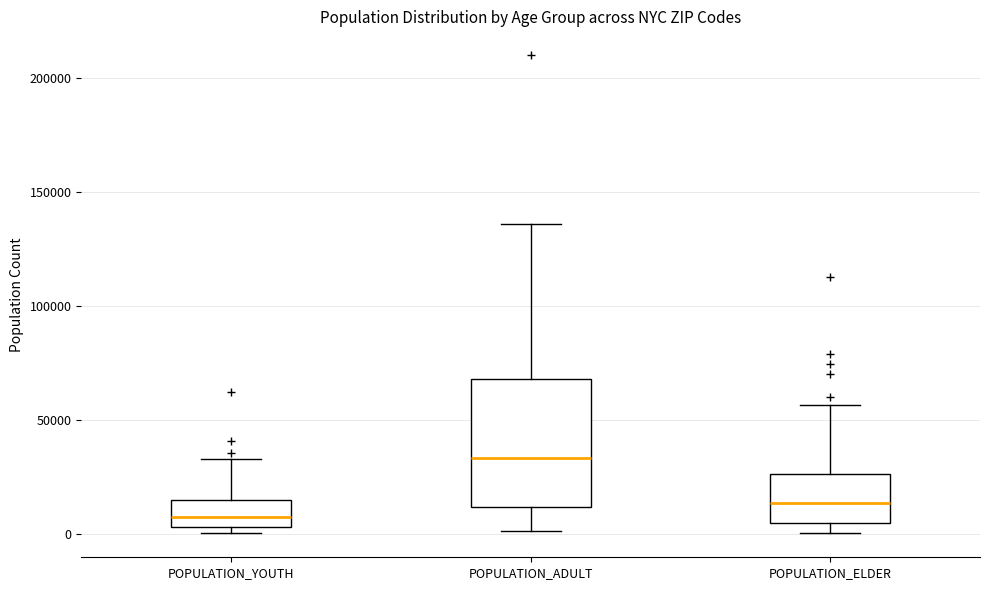

Reading left to right, transcribe this box plot: for each box, give where its median line is, the range the box spans, and where its two whiskers end, as read against the y-axis. The values are not printed on the chart, so give them approximately, as read against the axis.

POPULATION_YOUTH: median 5000 (inside the box), box 5000 to 15000, whiskers 0 to 35000
POPULATION_ADULT: median 35000, box 10000 to 70000, whiskers 0 to 135000
POPULATION_ELDER: median 15000, box 5000 to 25000, whiskers 0 to 55000